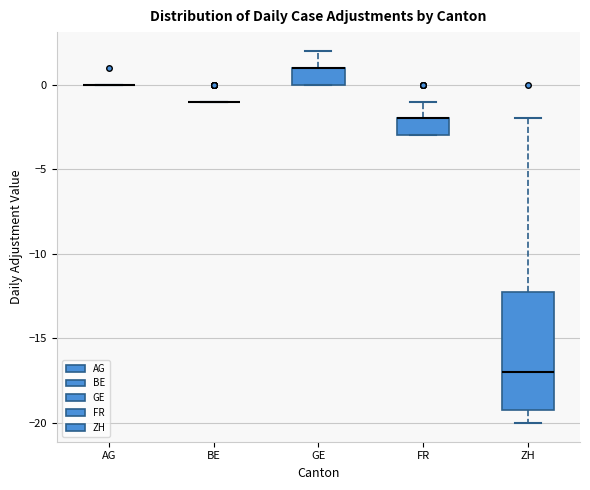

Comparing the boxes themselves (not the whiskers), which one is the tallest?

ZH